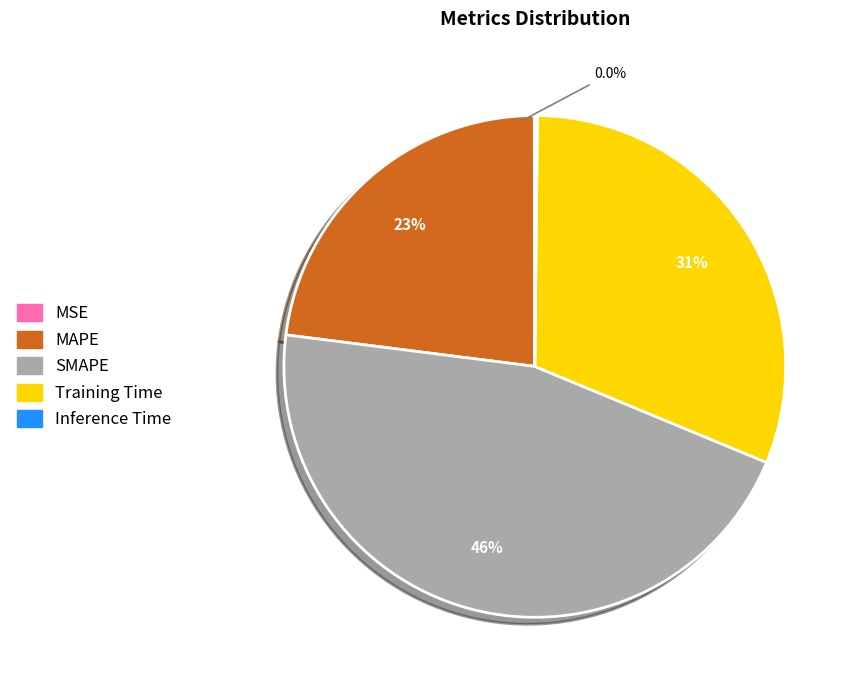

What is the change in value from MAPE to Inference Time?

-1.0